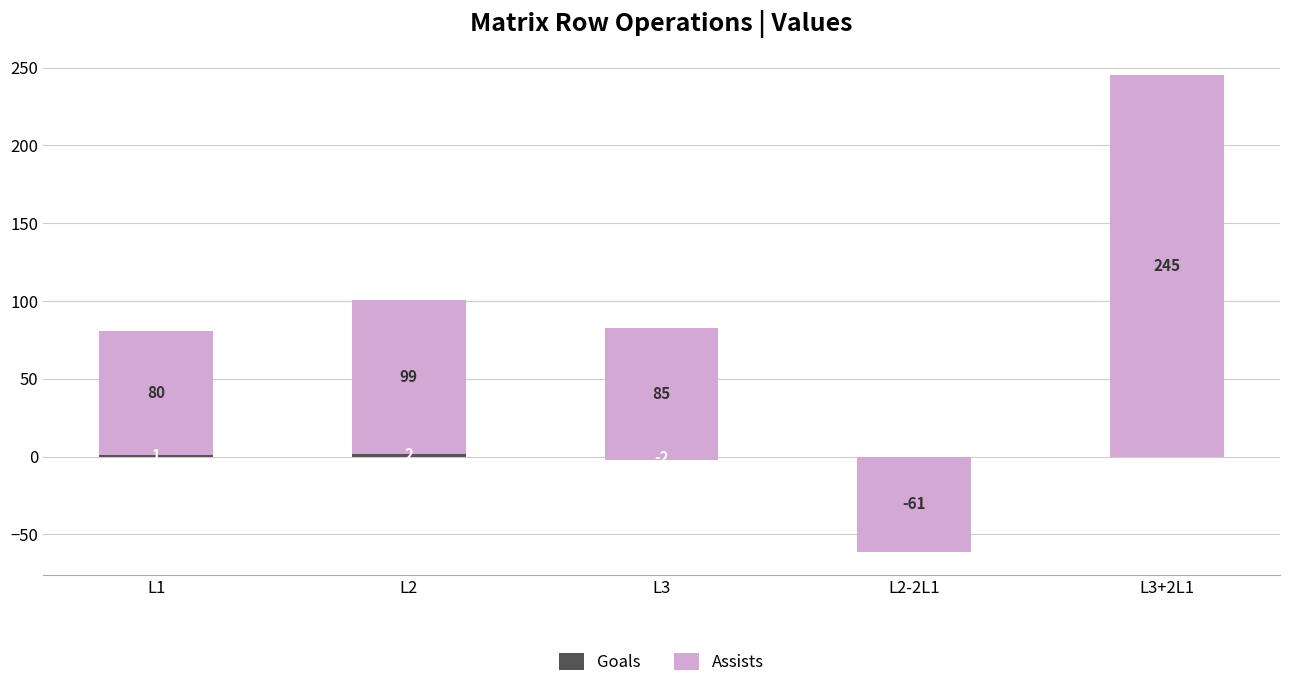

Which has a higher value, L3+2L1 or L3?

L3+2L1